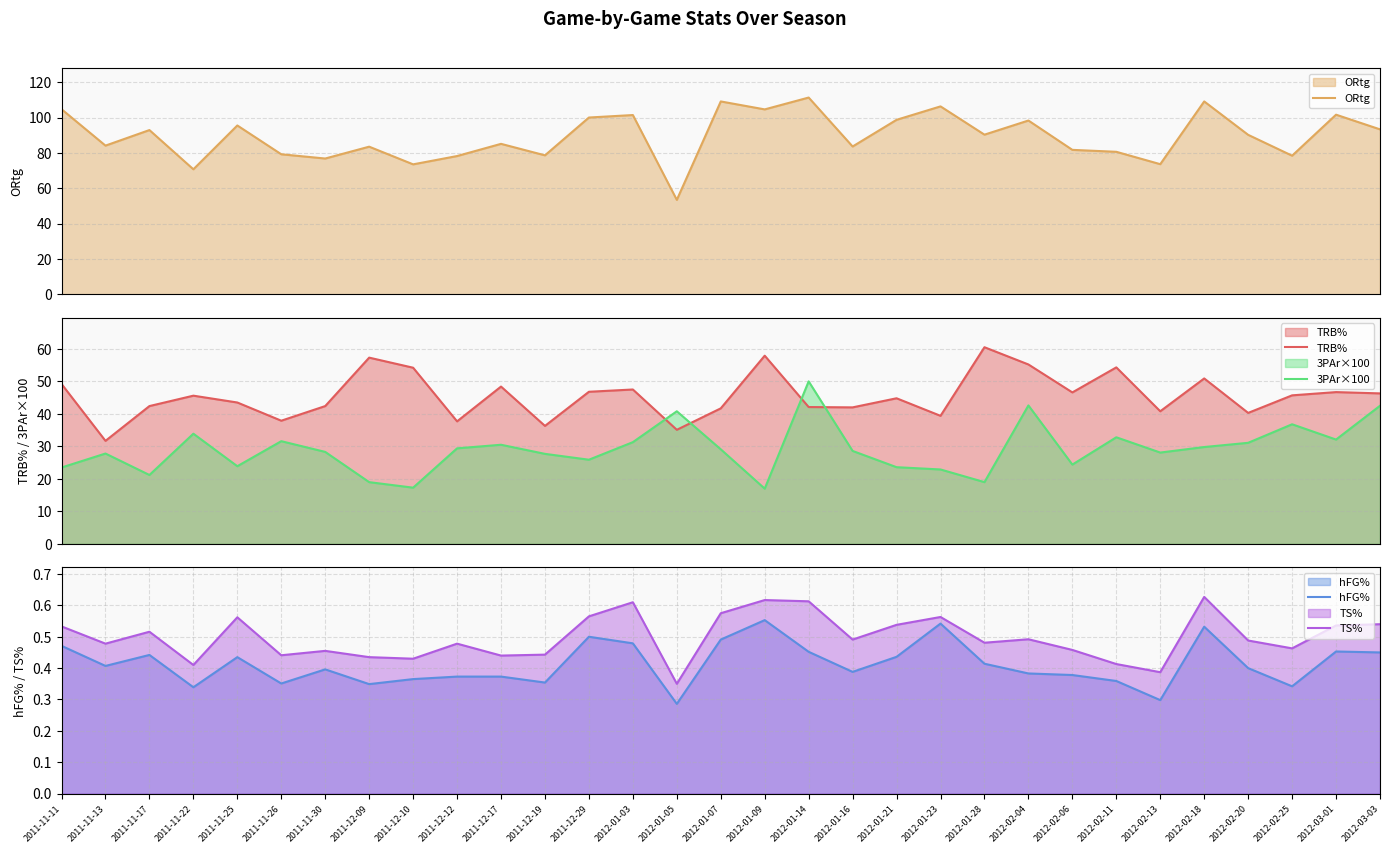

True or false: ORtg has more than 2 interior local peaks.

True